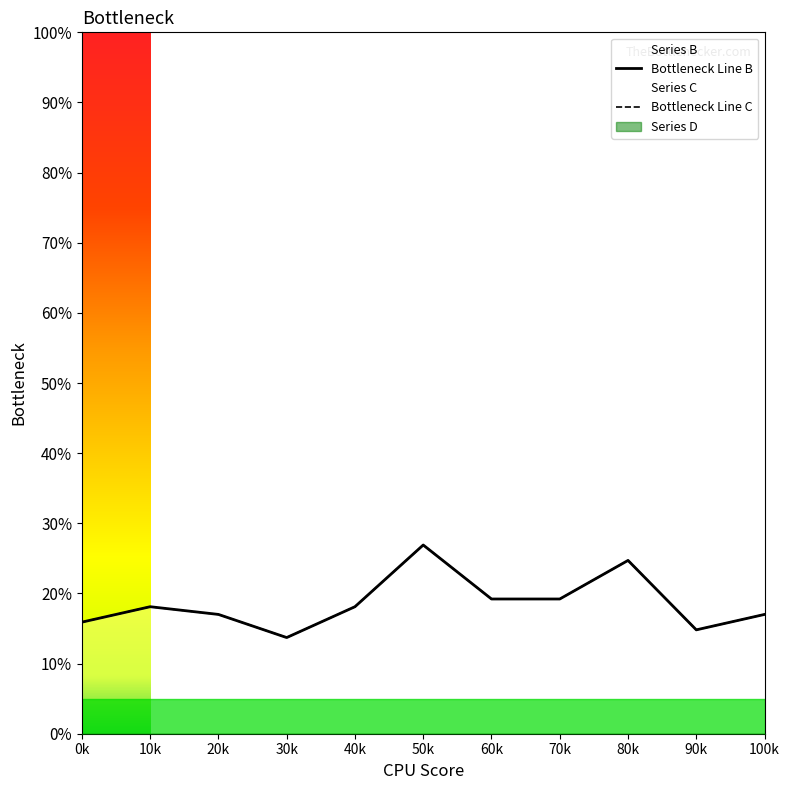

At which category does Series B reach its first local peak?

10k